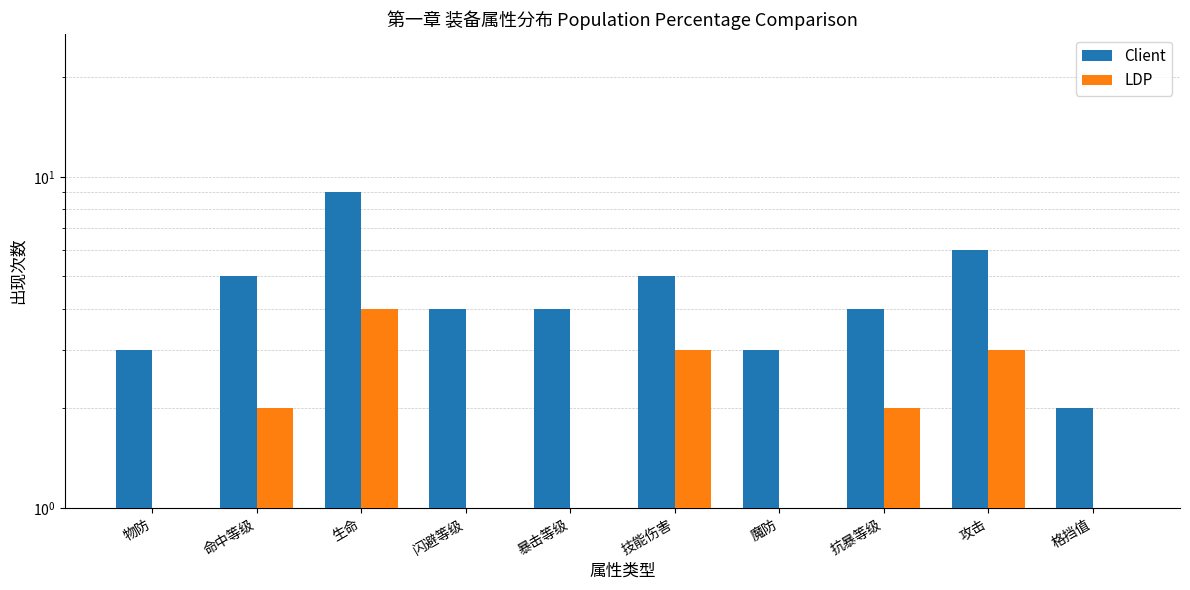

At which category is the sum across all series the highest?

生命